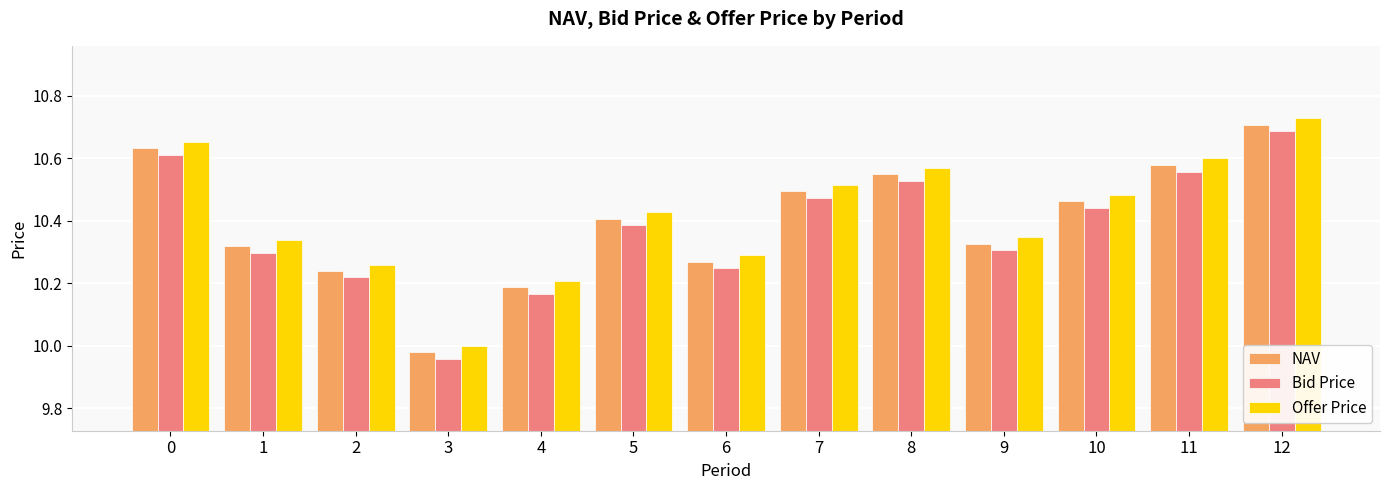

Which category has the highest value in the NAV series?

12